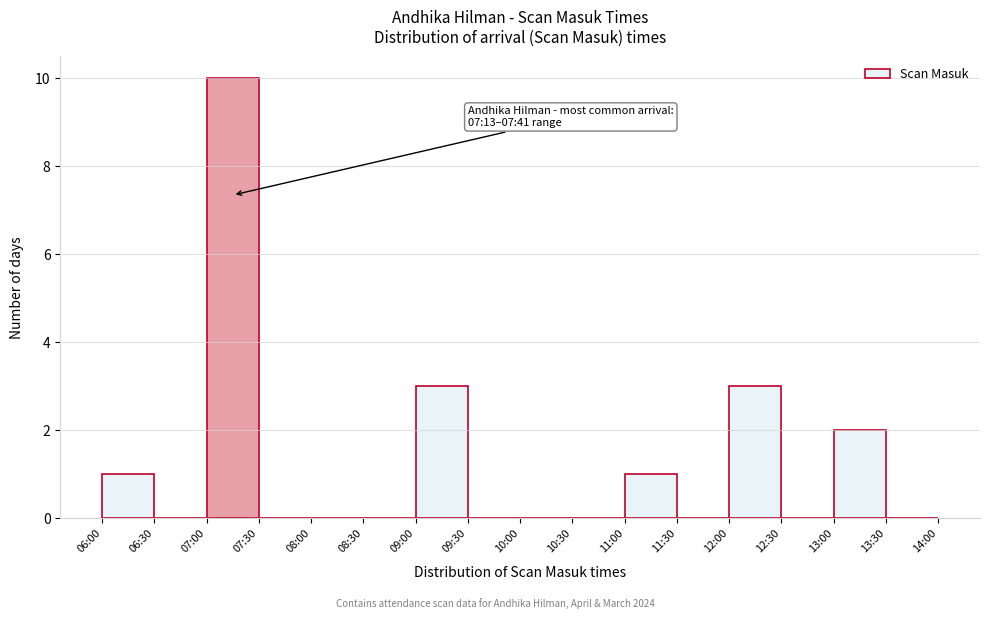

Reading left to right, list all the values displayed in this chart.

06:00=1	06:30=0	07:00=10	07:30=0	08:00=0	08:30=0	09:00=3	09:30=0	10:00=0	10:30=0	11:00=1	11:30=0	12:00=3	12:30=0	13:00=2	13:30=0